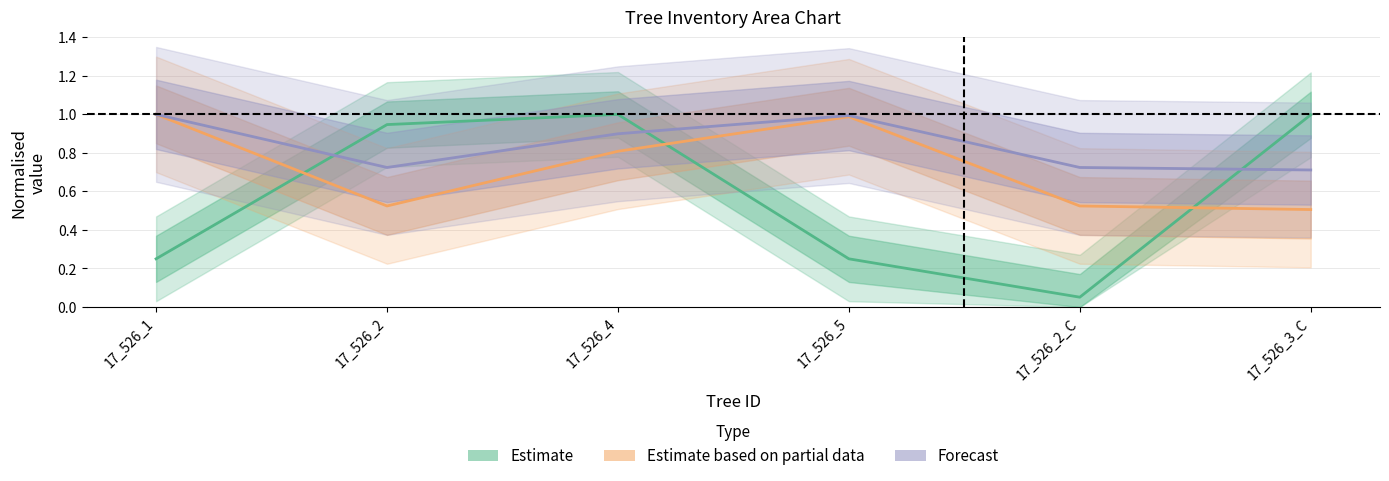

What is the label of the 4th point from the left?

17_526_5